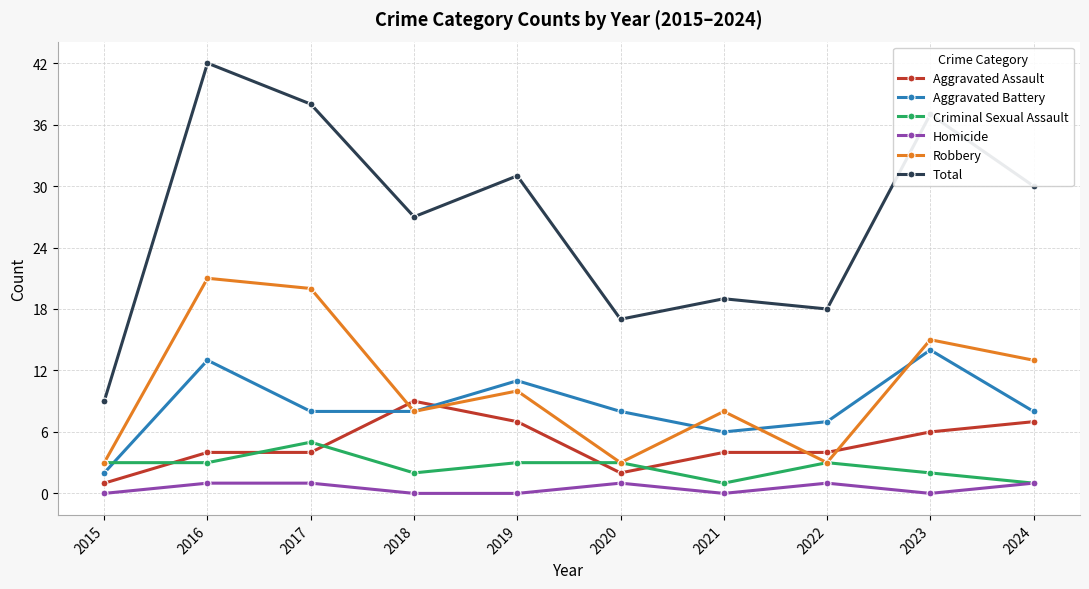

Reading left to right, extract all data points from this chart.

Aggravated Assault: 1	4	4	9	7	2	4	4	6	7
Aggravated Battery: 2	13	8	8	11	8	6	7	14	8
Criminal Sexual Assault: 3	3	5	2	3	3	1	3	2	1
Homicide: 0	1	1	0	0	1	0	1	0	1
Robbery: 3	21	20	8	10	3	8	3	15	13
Total: 9	42	38	27	31	17	19	18	37	30